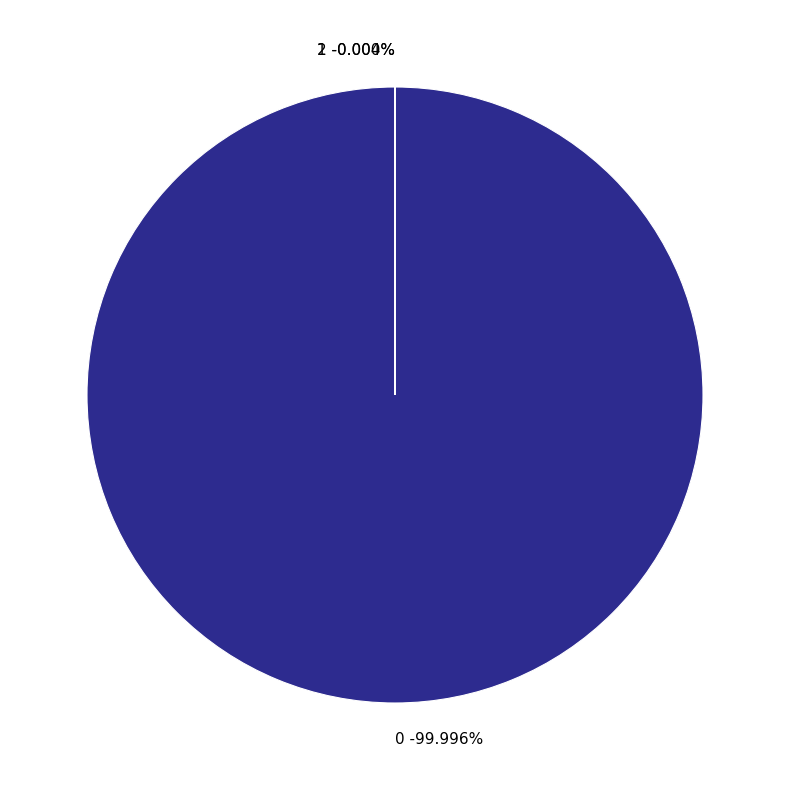

Rank the categories by value from highest to lowest.

0, 1, 2